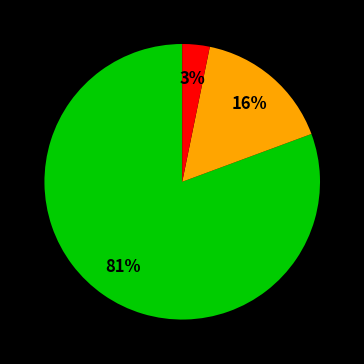

How many slices are in this pie chart?

3